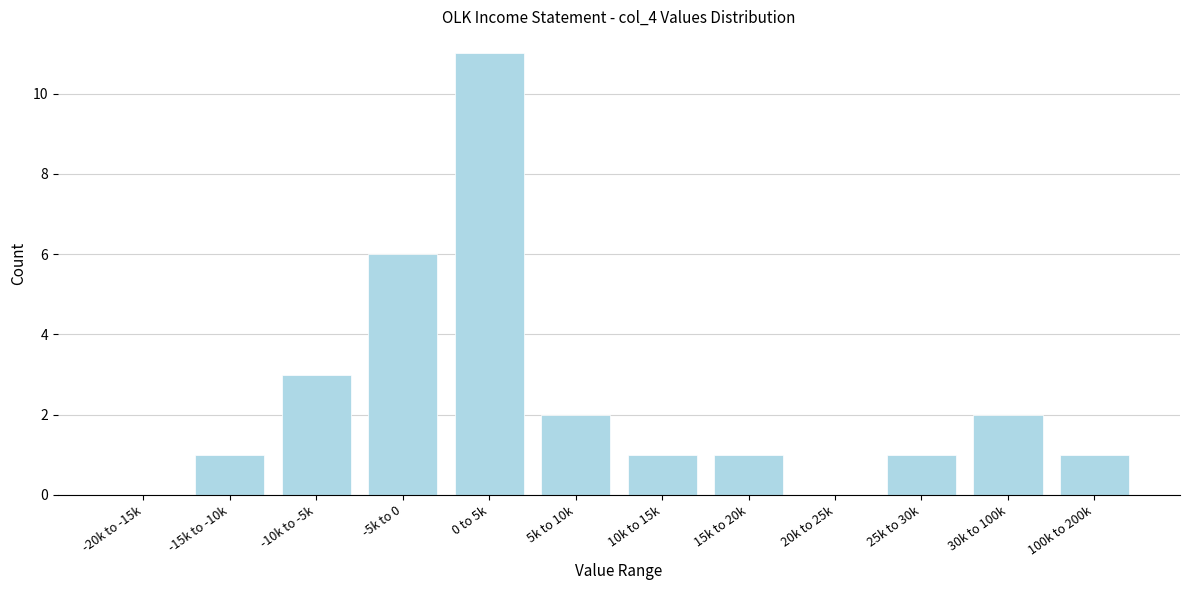

Reading left to right, transcribe all the data shown in this chart.

-20k to -15k=0	-15k to -10k=1	-10k to -5k=3	-5k to 0=6	0 to 5k=11	5k to 10k=2	10k to 15k=1	15k to 20k=1	20k to 25k=0	25k to 30k=1	30k to 100k=2	100k to 200k=1